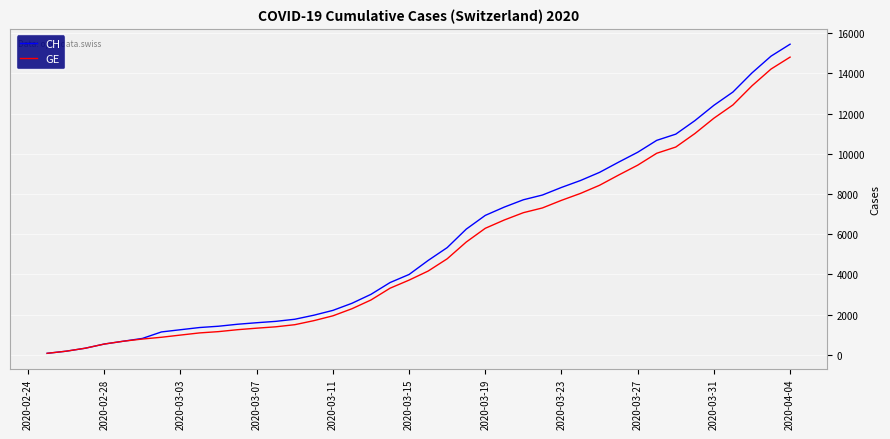

Which series has the largest range (max minus min)?

CH